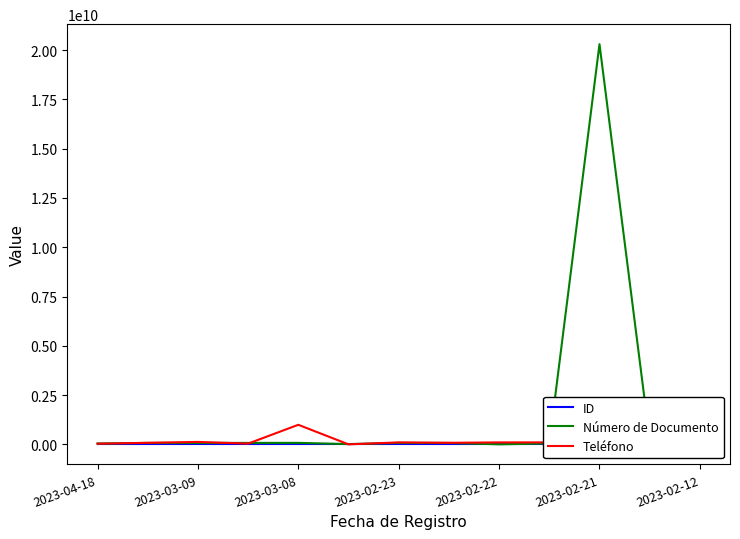

What is the difference between the maximum and second lowest values in the ID series?

11